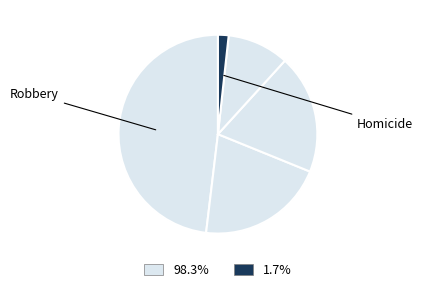

Count the number of slices in the pie.

5